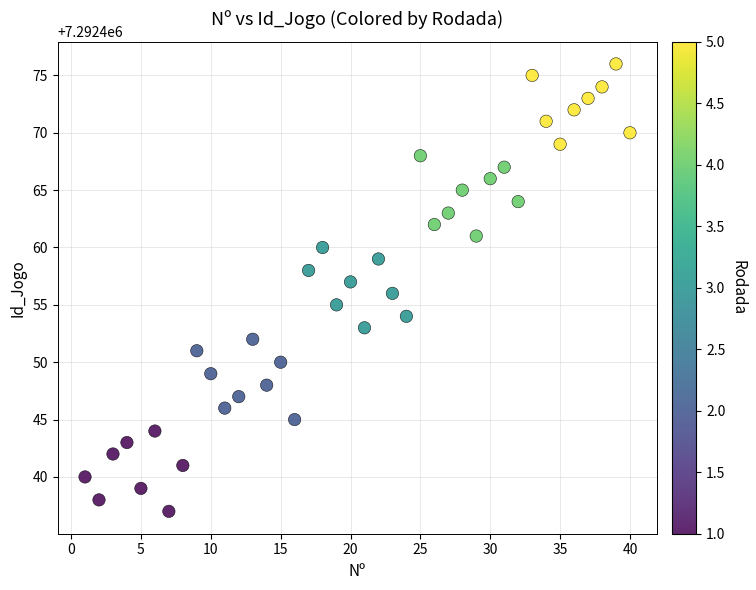

What is the range of Y values (max minus min)?

39